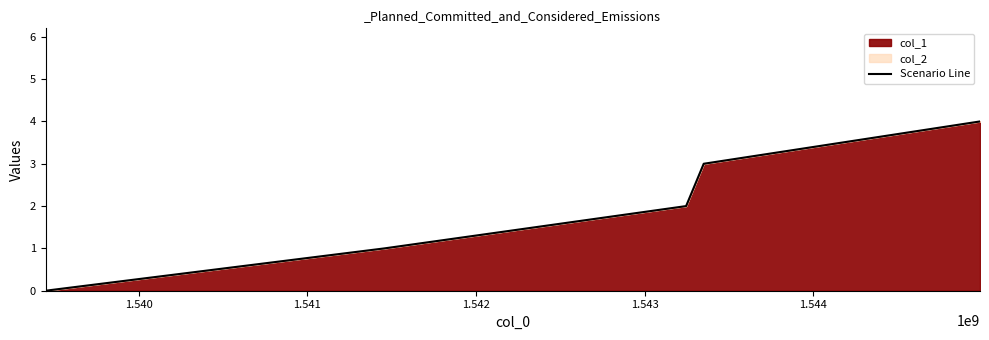

What is the difference between the maximum and second lowest values?

3